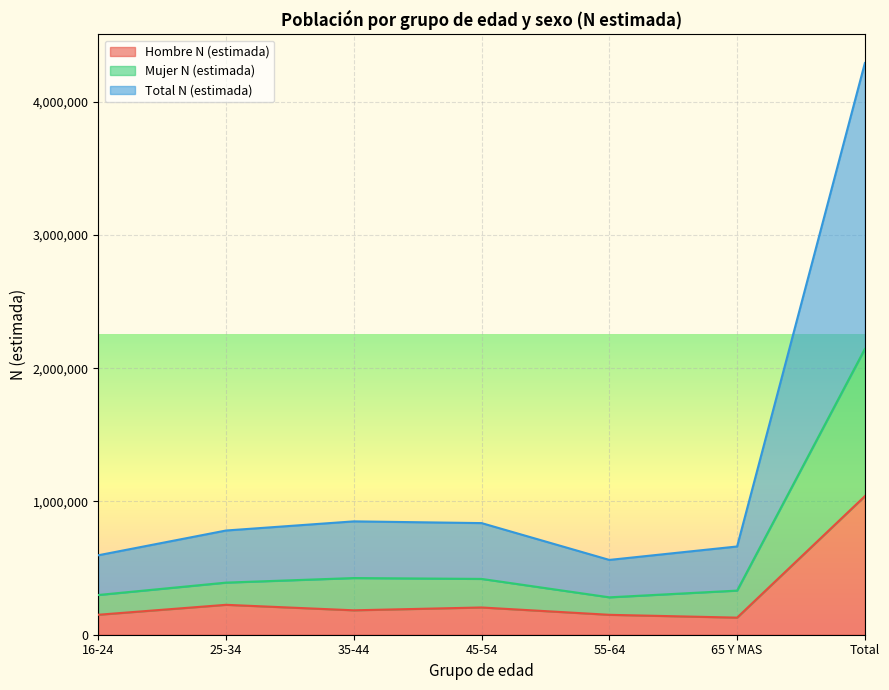

Is it true that Hombre N (estimada) equals 1039648 at Total?

True